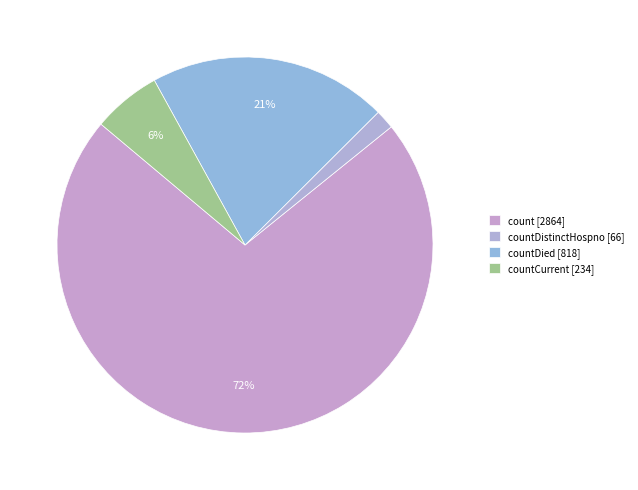

Which category accounts for the majority?

count [2864]